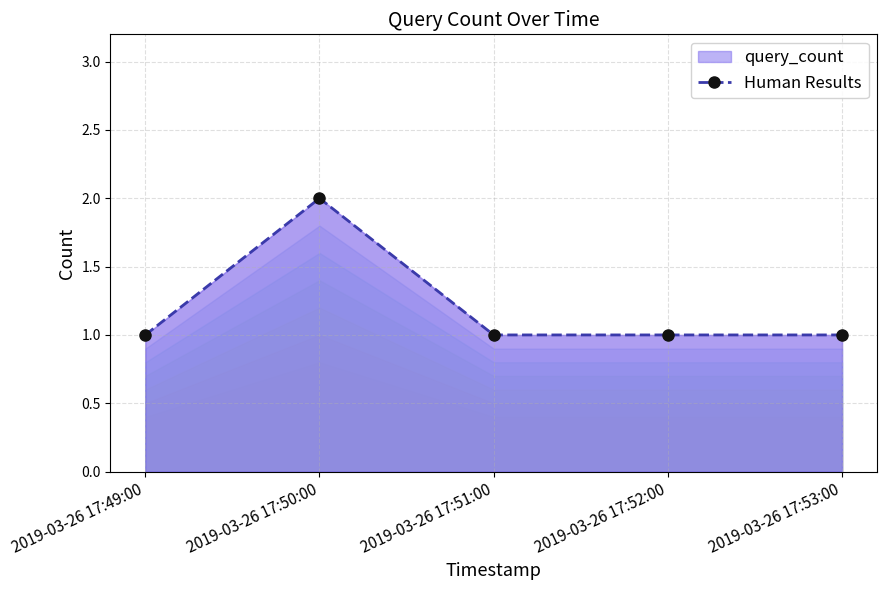

What is the sum of the values at 2019-03-26 17:51:00 and 2019-03-26 17:53:00?

2